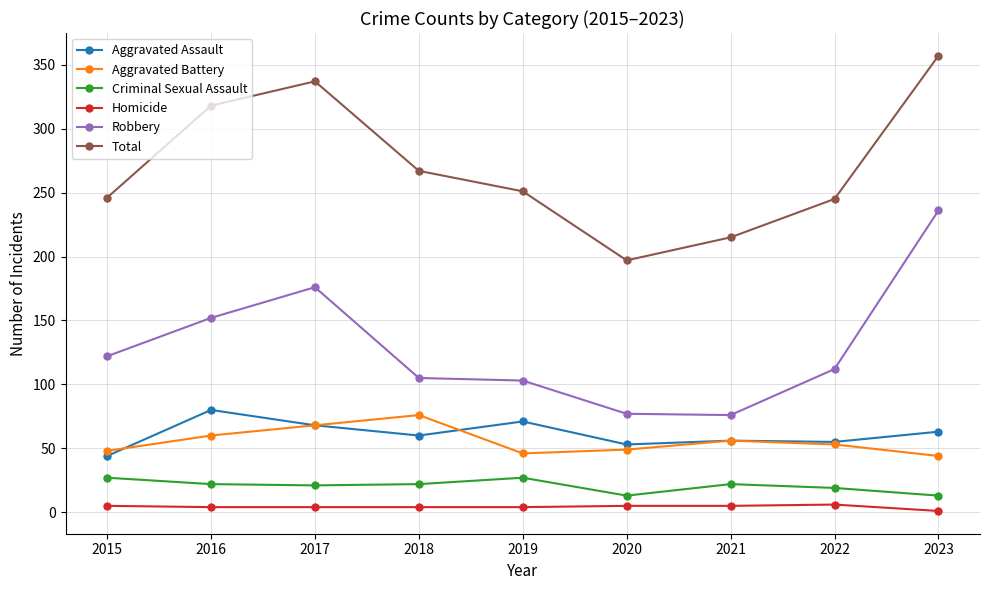

What is the sum of all Aggravated Battery values?

500